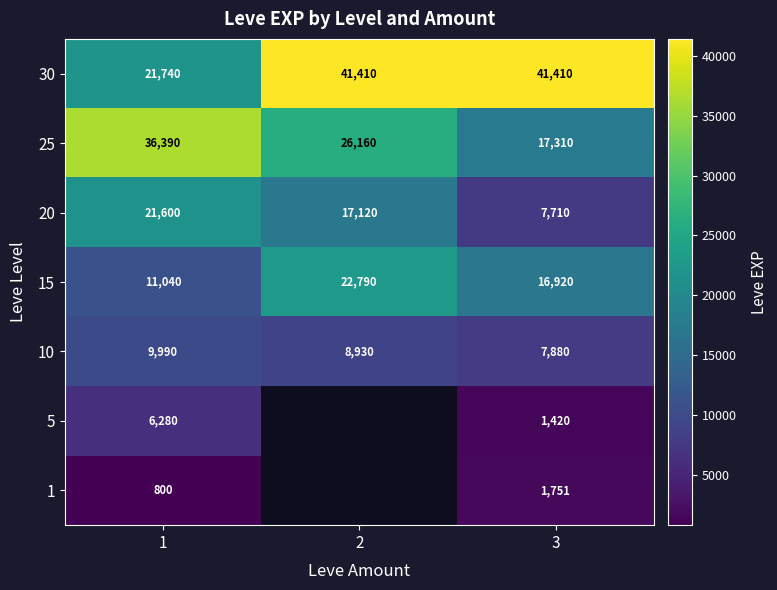

What is the difference between the highest and lowest values at 3?

39990